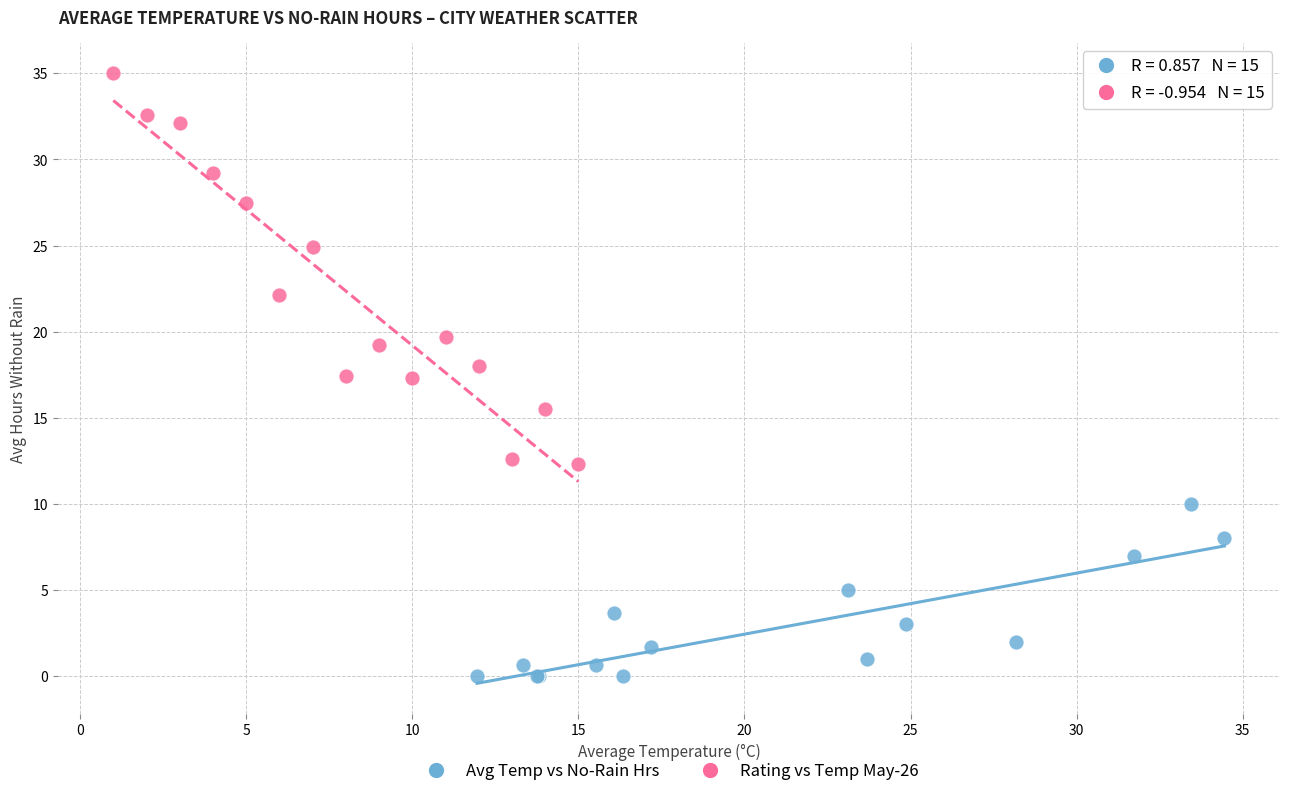

What are all the series names shown in the legend?

Avg Temp vs No-Rain Hrs, Rating vs Temp May-26